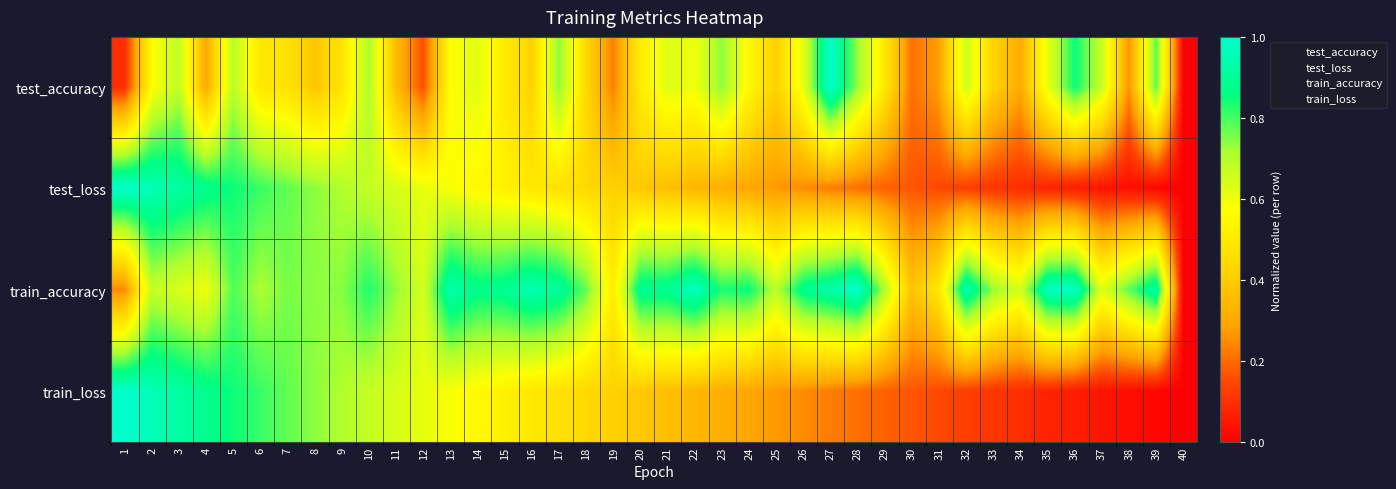

Rank the series by their maximum value, from highest to lowest.

test_accuracy, test_loss, train_accuracy, train_loss